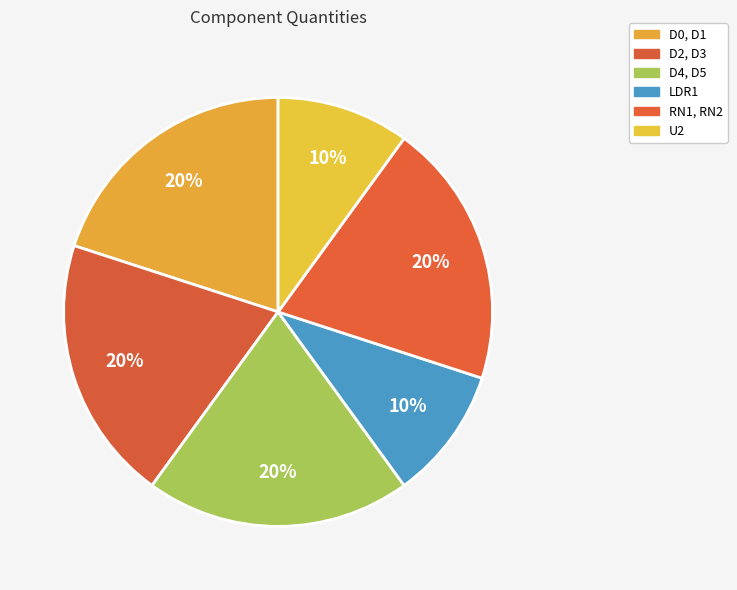

To the nearest percent, what is the combined percentage of U2 and RN1, RN2?

30%